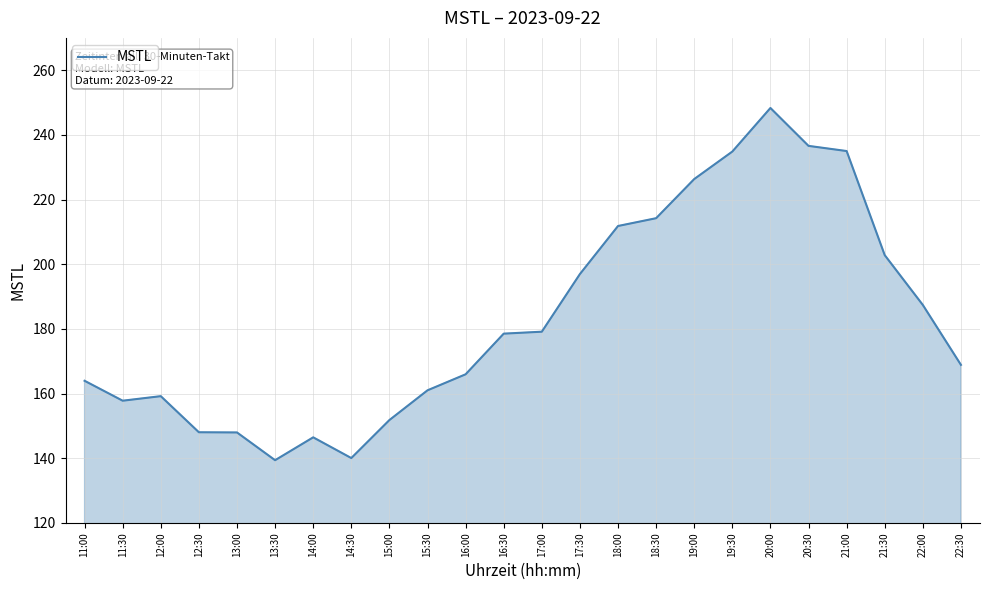

The value at 22:30 is 168.9. True or false?

True